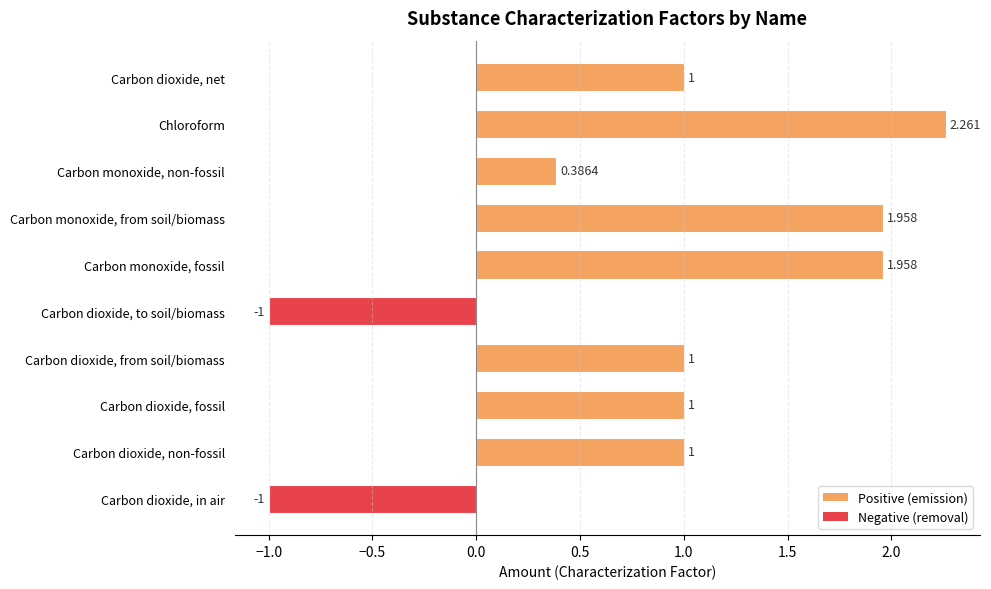

How many values are between 0 and 1?

5